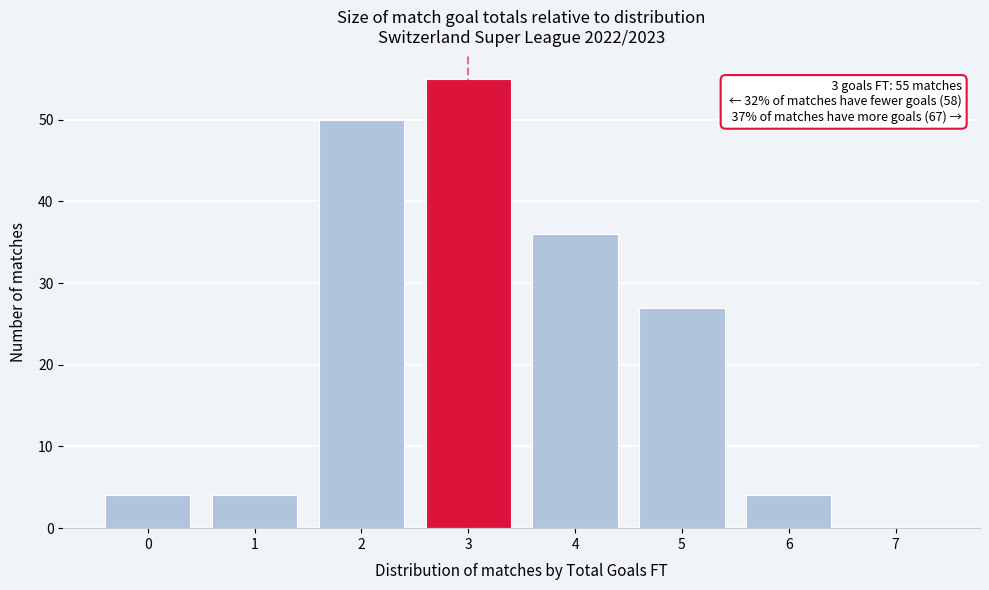

Reading right to left, what are all the values shown in this chart?

7=0	6=4	5=27	4=36	3=55	2=50	1=4	0=4